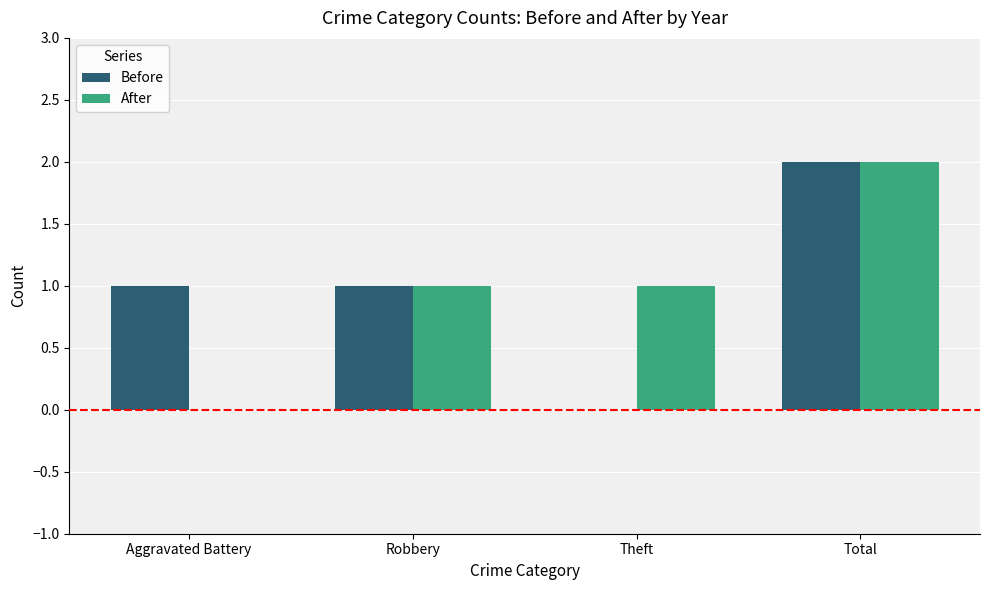

What is the sum of all Before values?

4